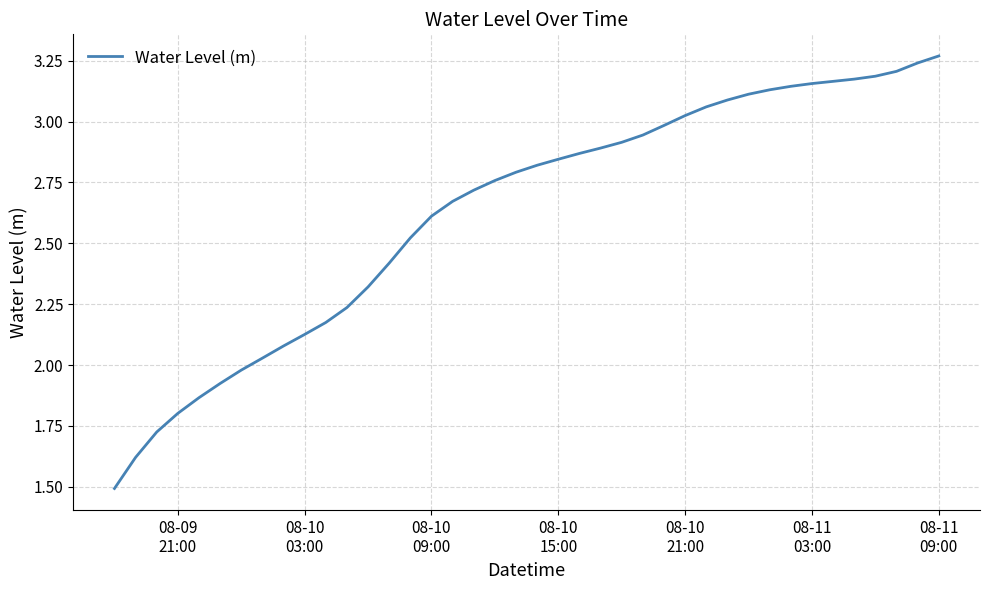

What is the smallest value displayed?

1.5